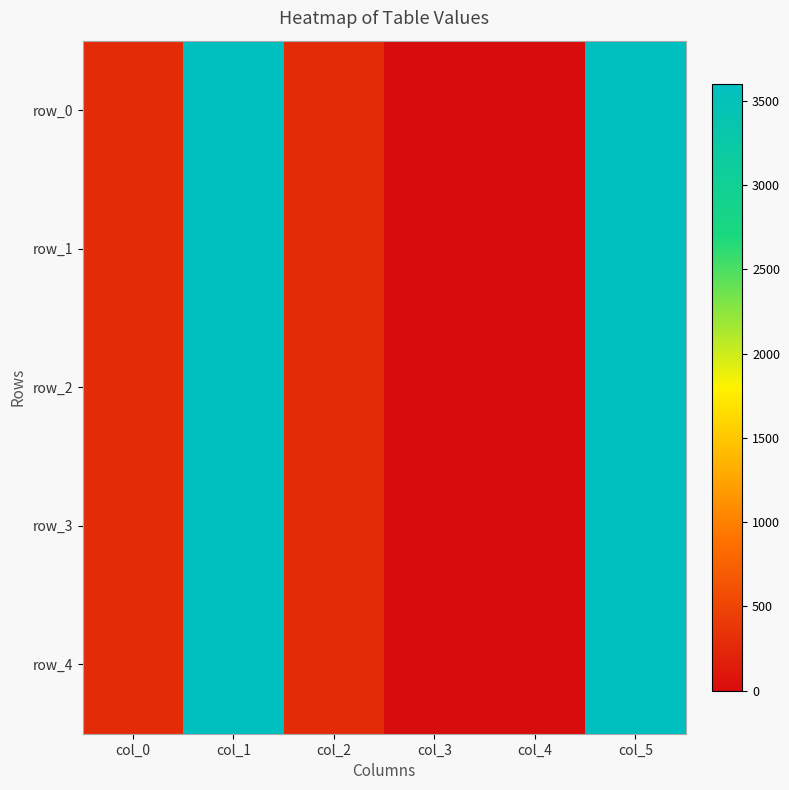

Between col_2 and col_4, which is larger?

col_2